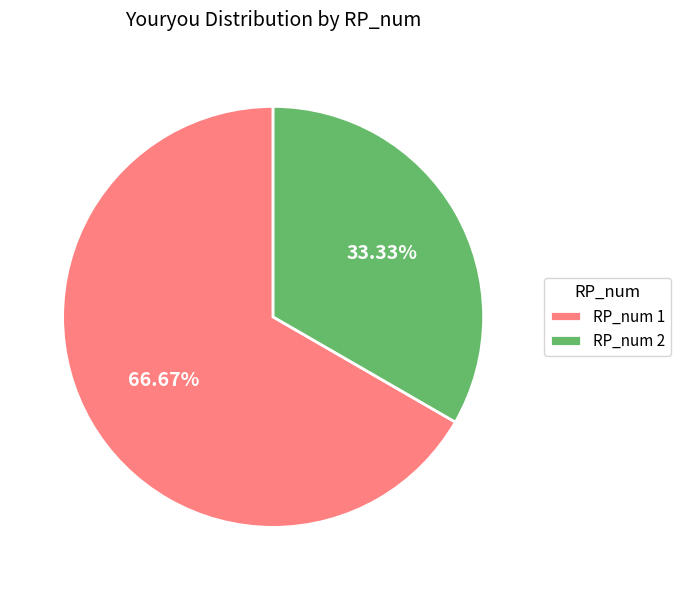

Combined, do RP_num 1 and RP_num 2 account for over 50%?

Yes